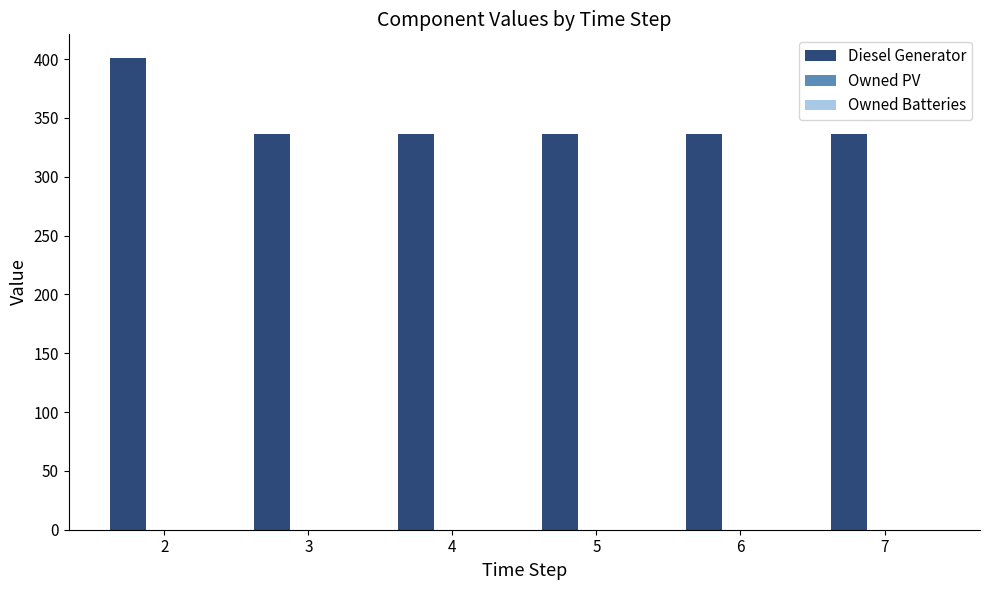

Reading left to right, transcribe all the data shown in this chart.

2=401	3=336	4=336	5=336	6=336	7=336